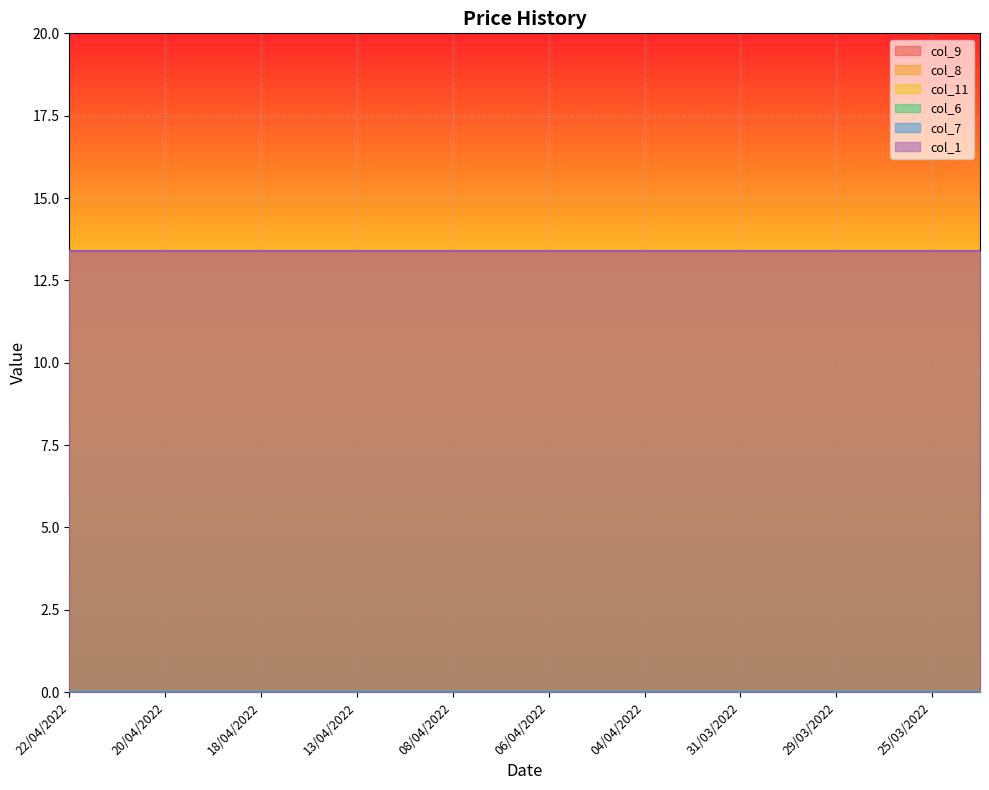

Count the number of categories in the chart.

20